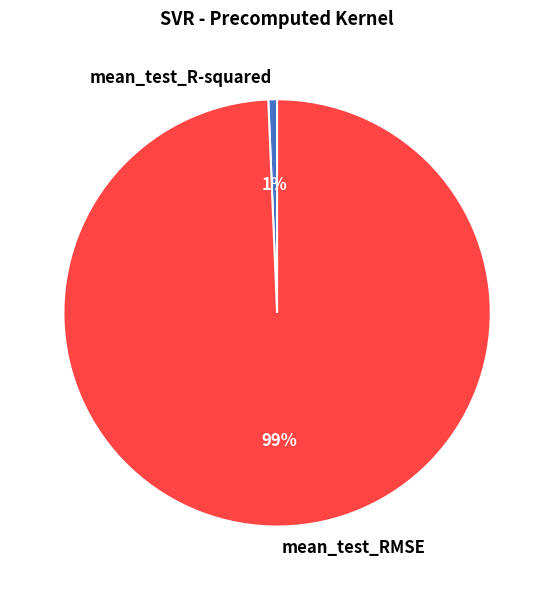

Between mean_test_R-squared and mean_test_RMSE, which is larger?

mean_test_RMSE